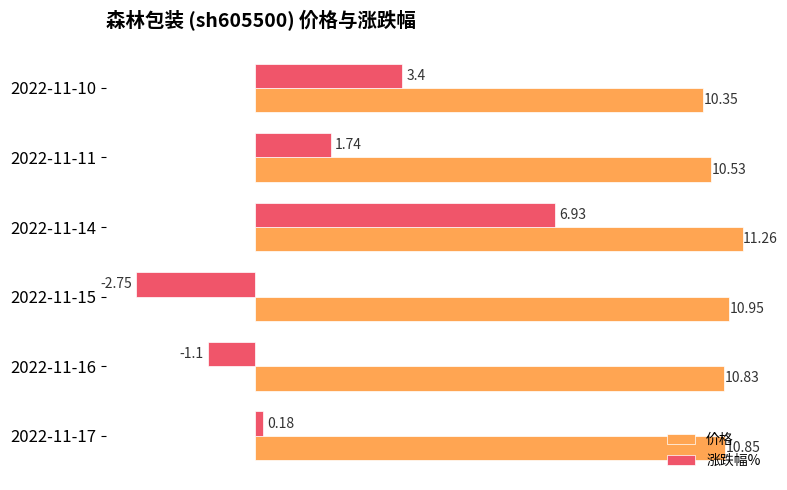

What is the sum of all 价格 values?

64.8